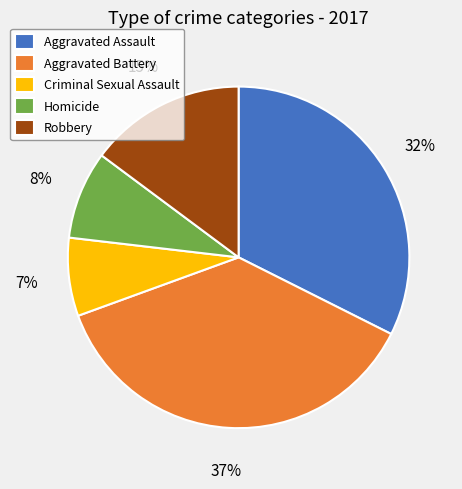

Count the number of slices in the pie.

5